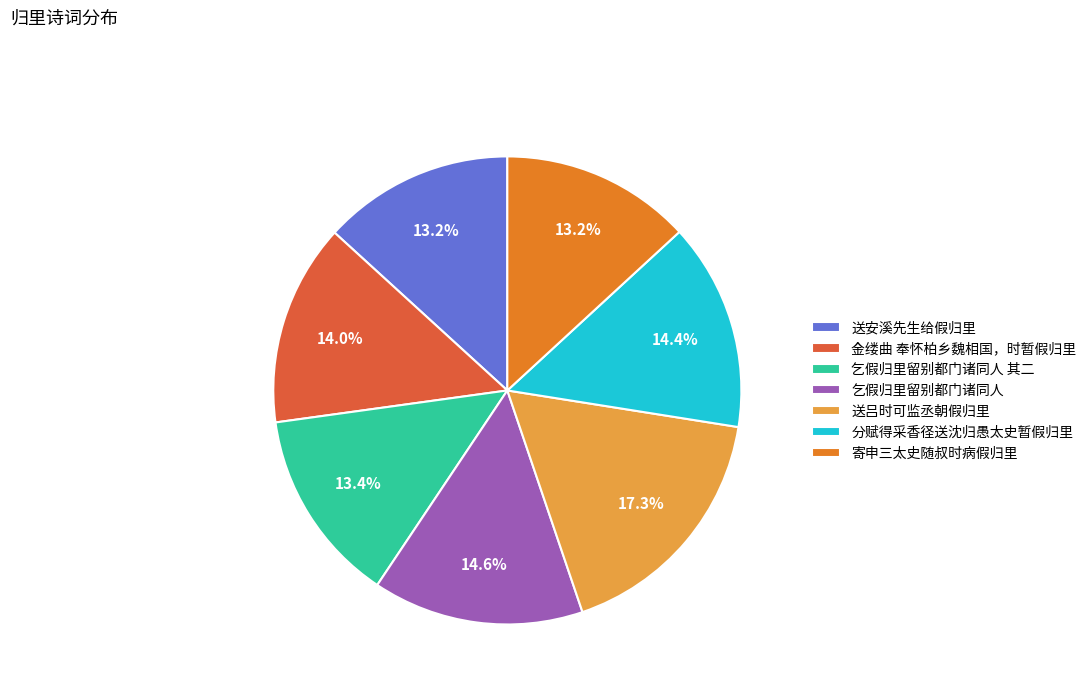

Count the number of slices in the pie.

7